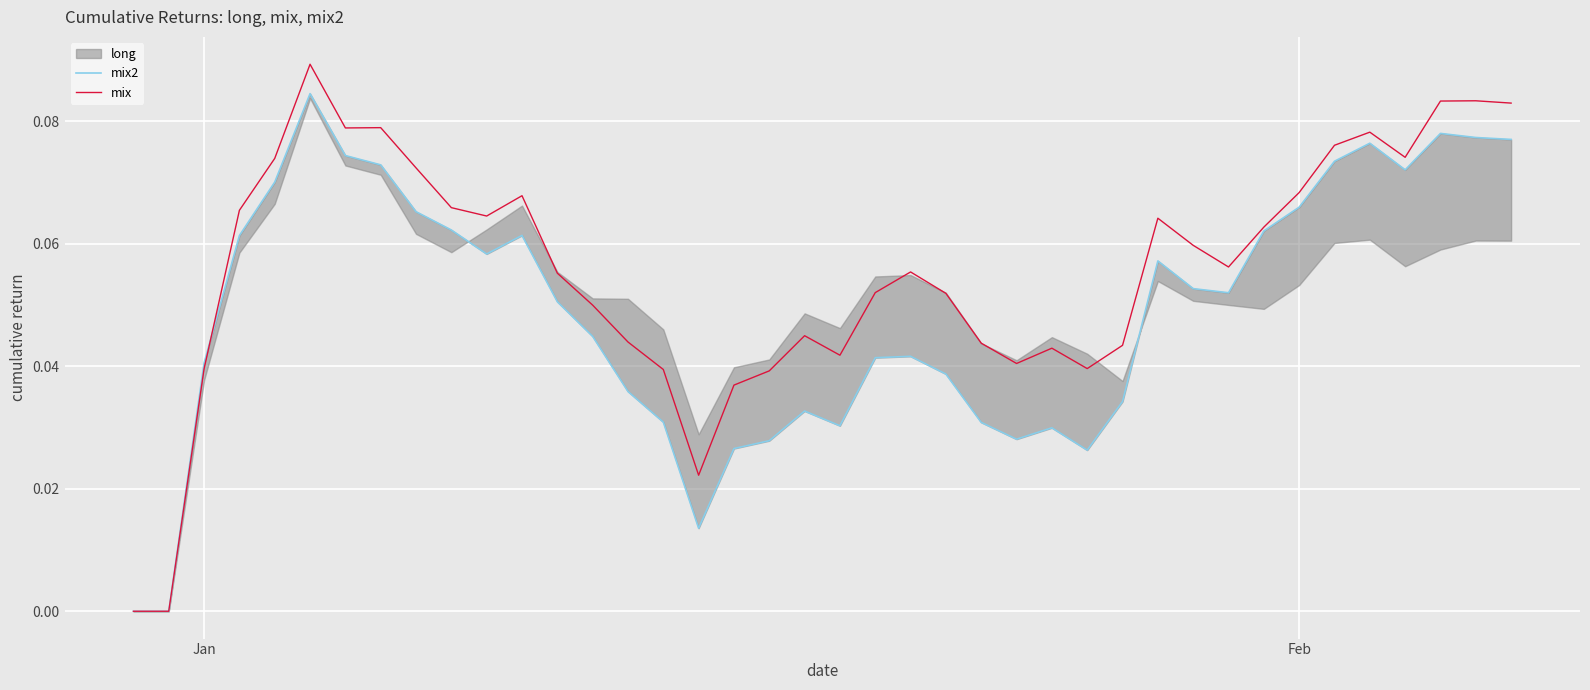

At how many categories does at least one series exceed 0?

38